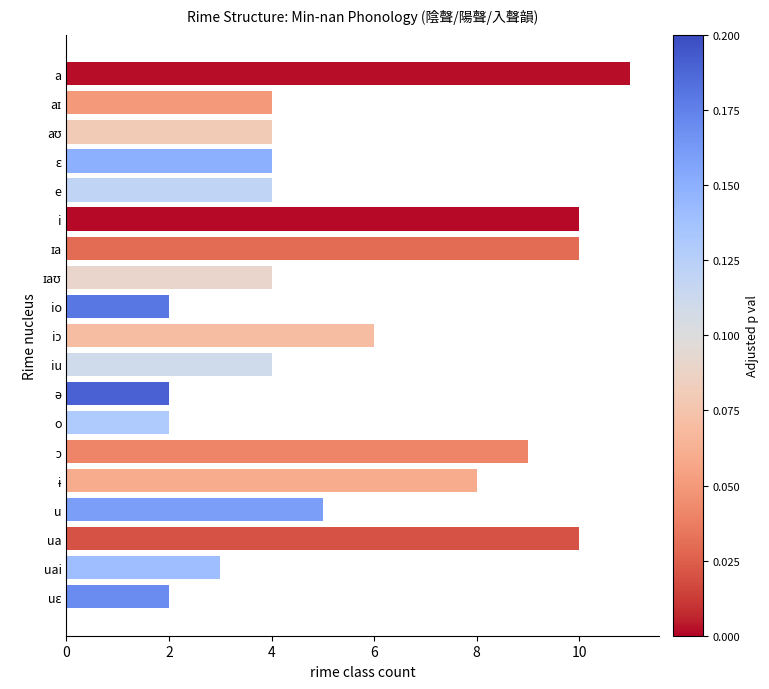

What is the difference between the maximum and minimum values?

9